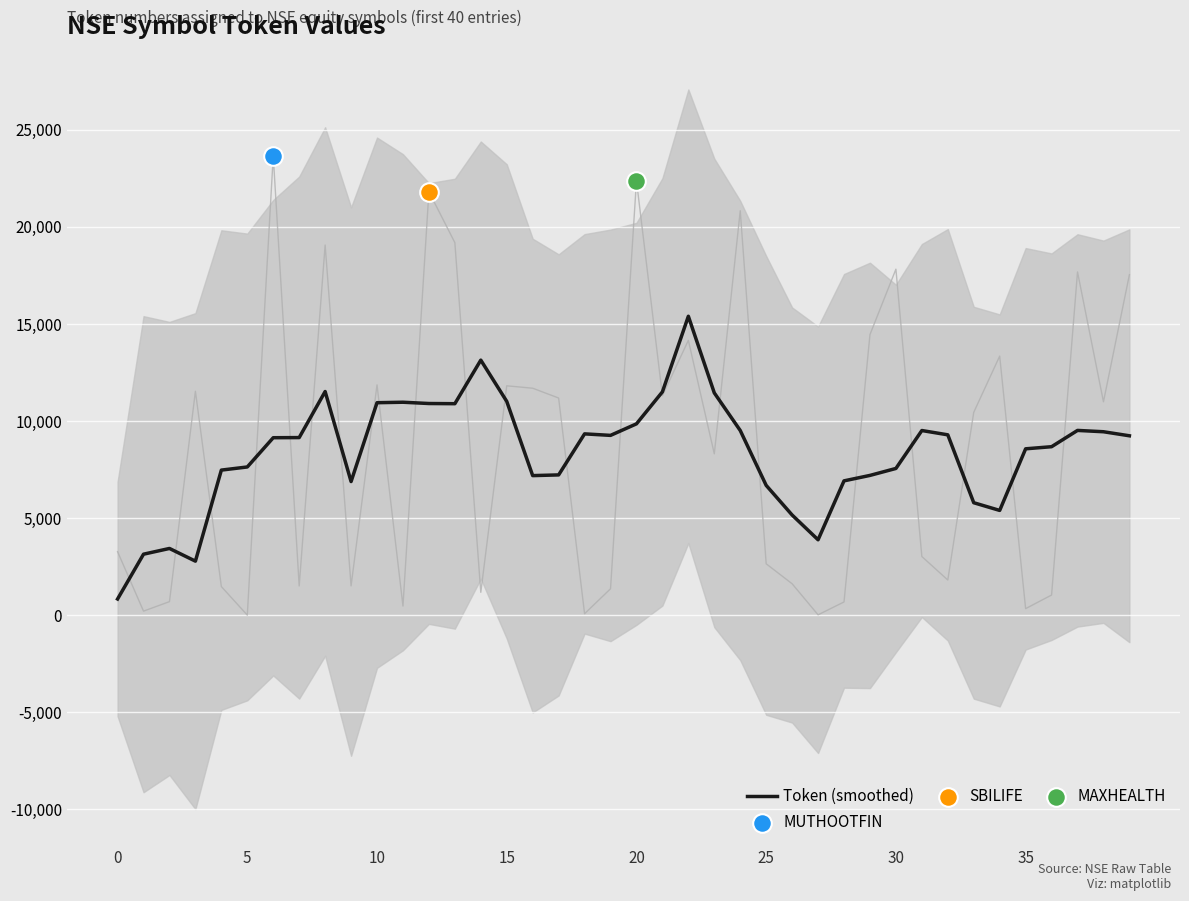

Which has a higher value, 12 or 23?

23